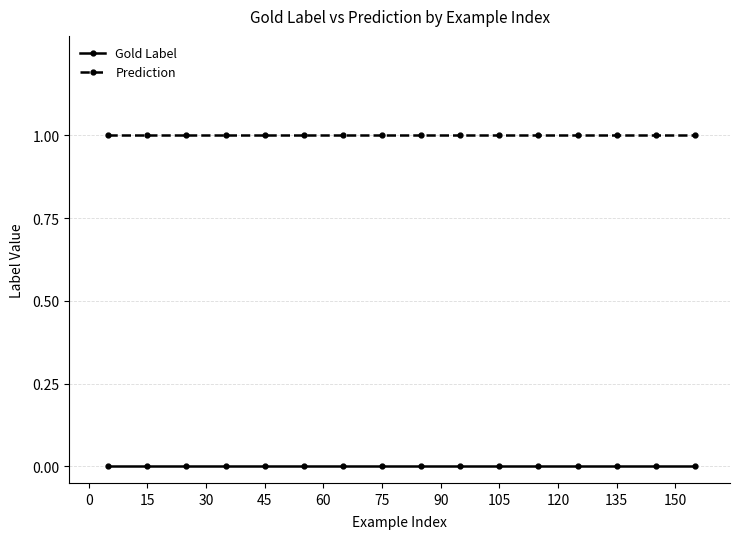

True or false: Prediction and Gold Label cross at least once.

False